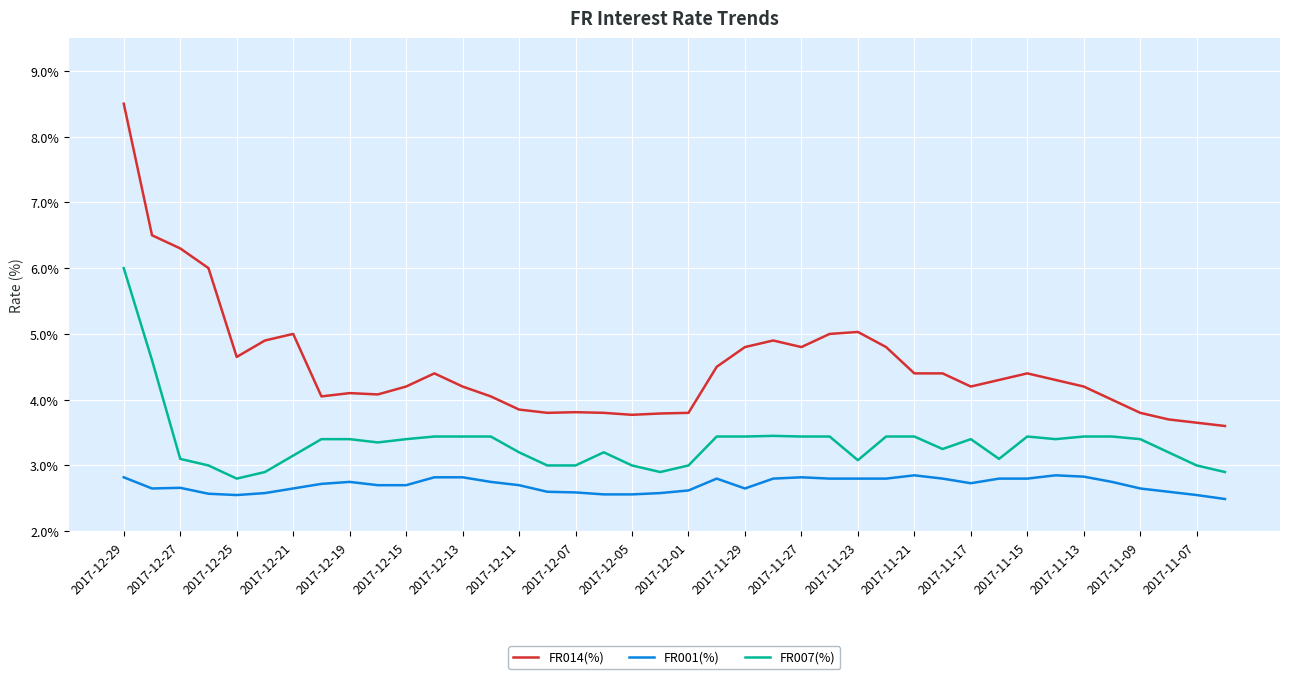

True or false: FR007(%) and FR001(%) cross at least once.

False